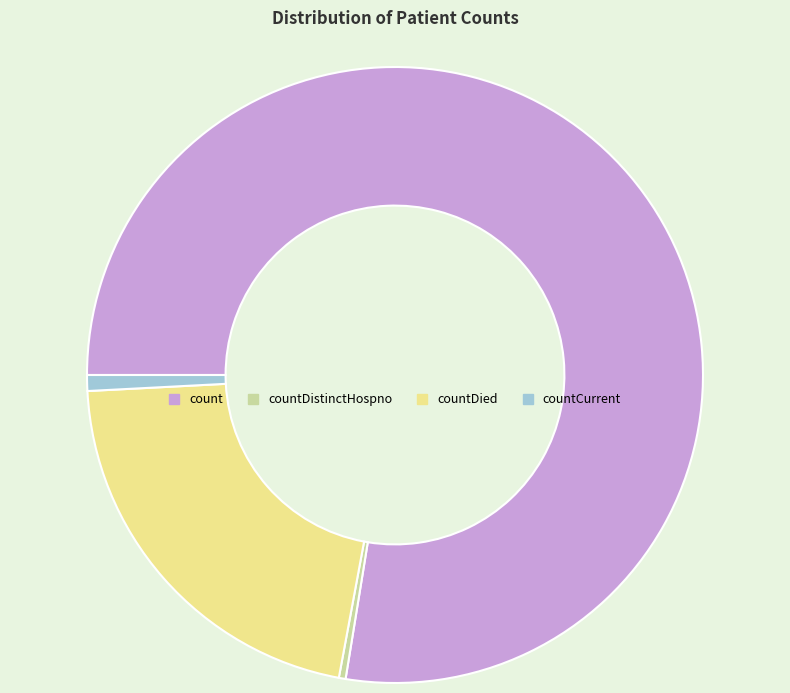

Is the sum of countDied and countCurrent greater than half?

No